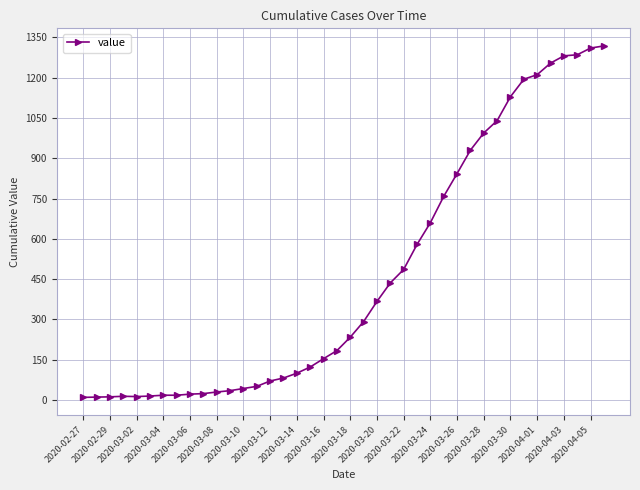

What is the difference between the second highest and minimum values?

1300